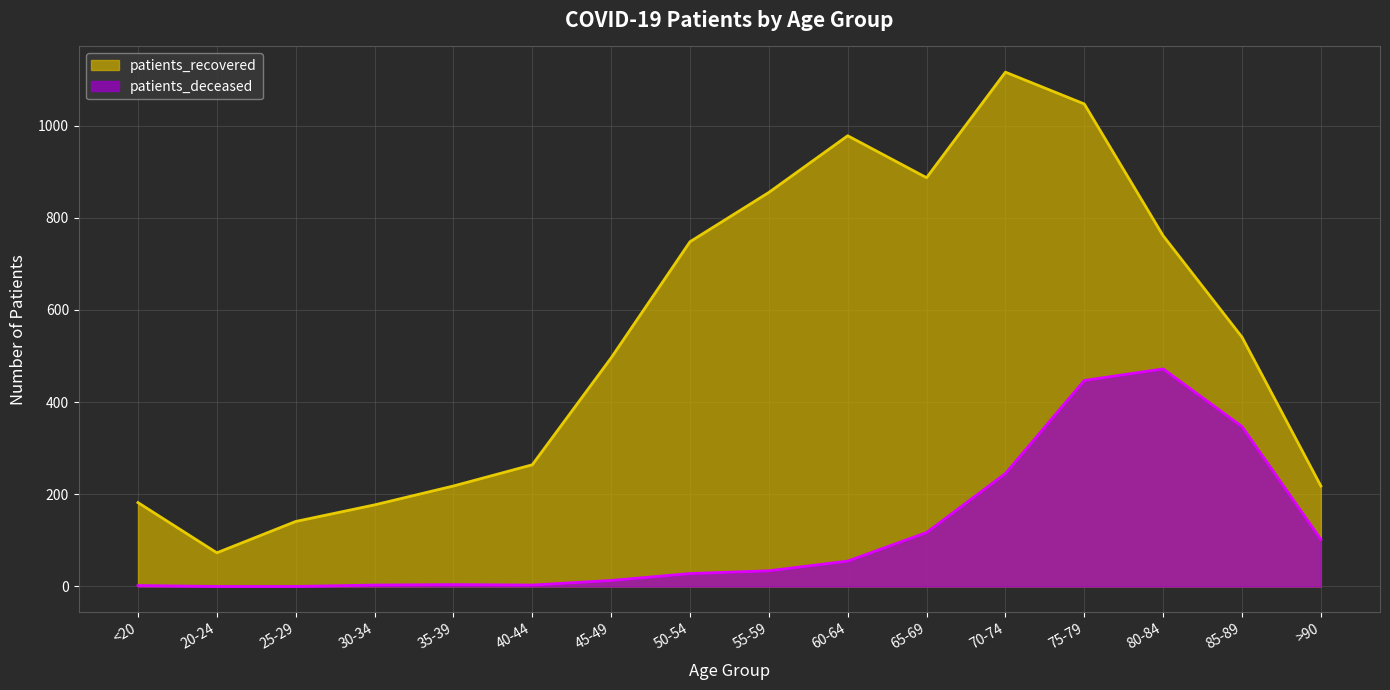

Reading left to right, list all the values displayed in this chart.

patients_recovered: 182	73	141	177	218	264	496	748	855	978	887	1116	1047	761	541	218
patients_deceased: 2	0	0	3	4	3	13	28	34	55	117	245	447	472	347	102